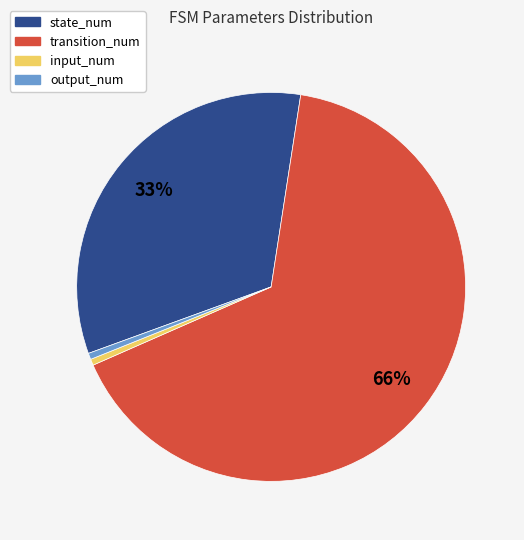

True or false: input_num accounts for 1% of the total.

True